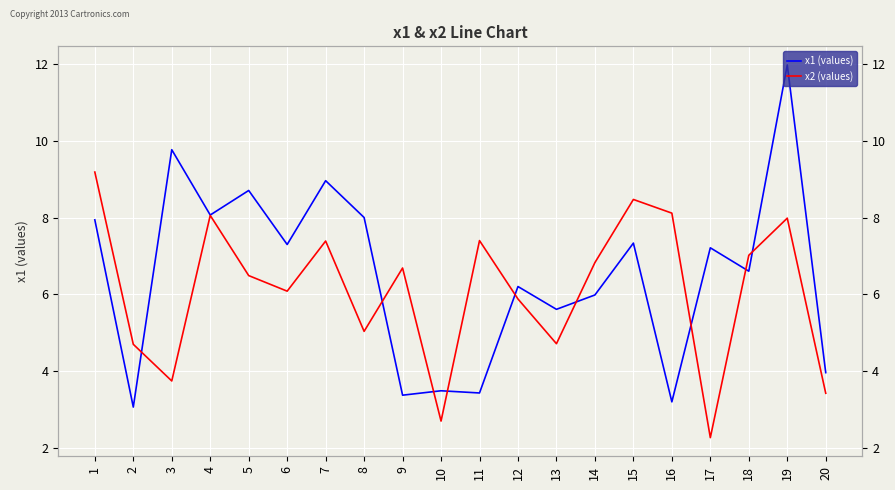

Rank the series at 12 from lowest to highest value.

x2 (values), x1 (values)